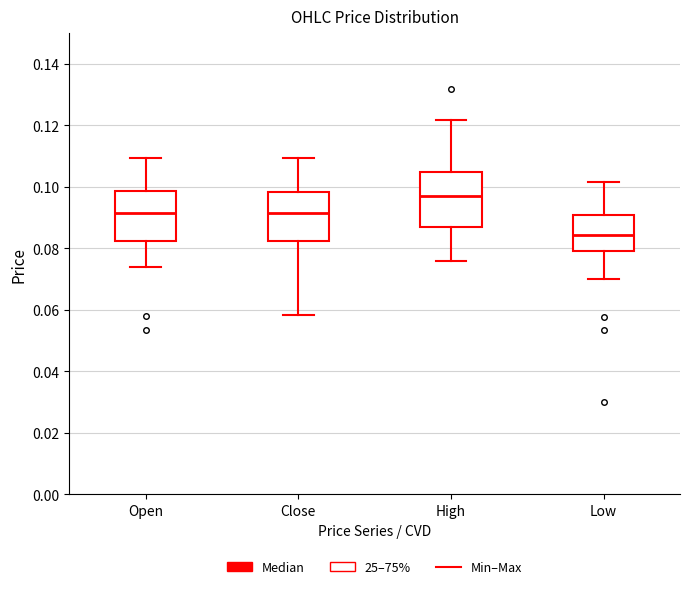

Which box has the highest median line?

High